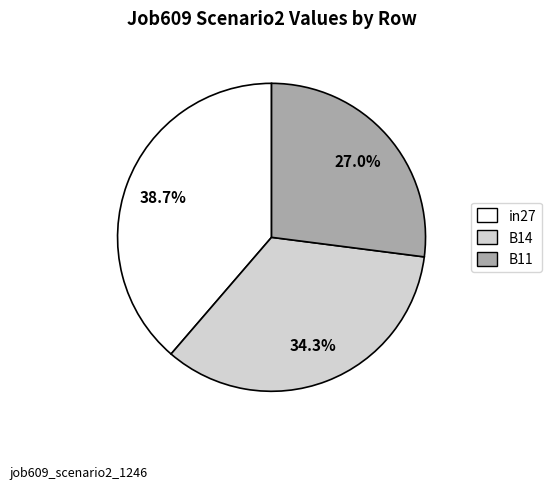

To the nearest percent, what portion does B14 represent?

34%